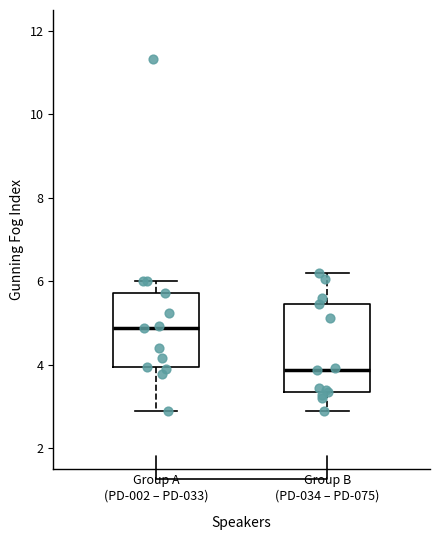

Reading left to right, transcribe this box plot: for each box, give where its median line is, the range the box spans, and where its two whiskers end, as read against the y-axis. The values are not printed on the chart, so give them approximately, as read against the axis.

Group A (PD-002 – PD-033): median 4.8, box 4.0 to 5.8, whiskers 3.0 to 6.0
Group B (PD-034 – PD-075): median 3.8, box 3.4 to 5.4, whiskers 3.0 to 6.2